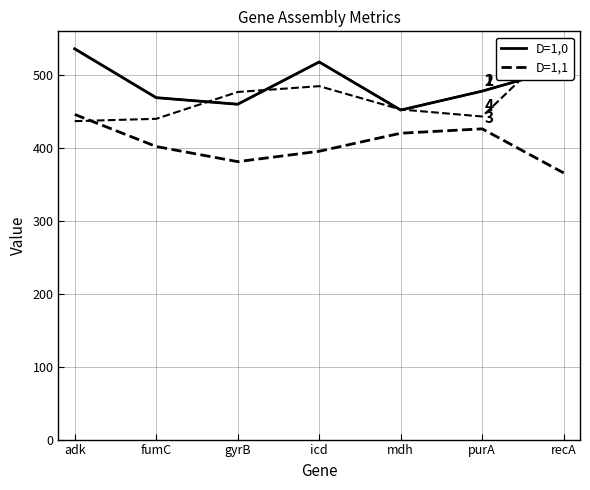

True or false: ctg_len/4 (D=1,1) and ref_base_assembled (D=1,0) intersect in this chart.

False